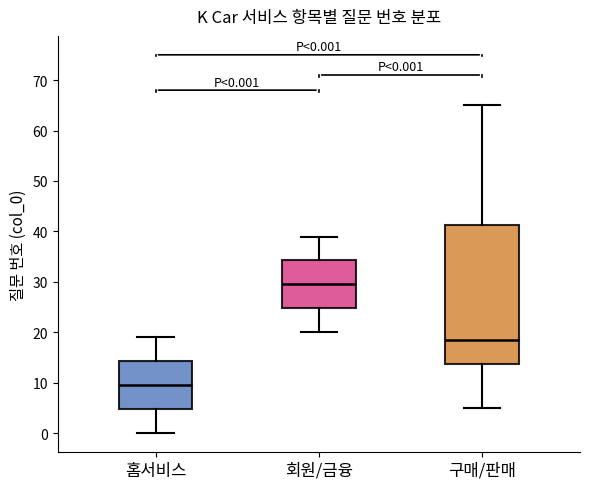

Which box is the tallest, from its lower edge to its upper edge?

구매/판매